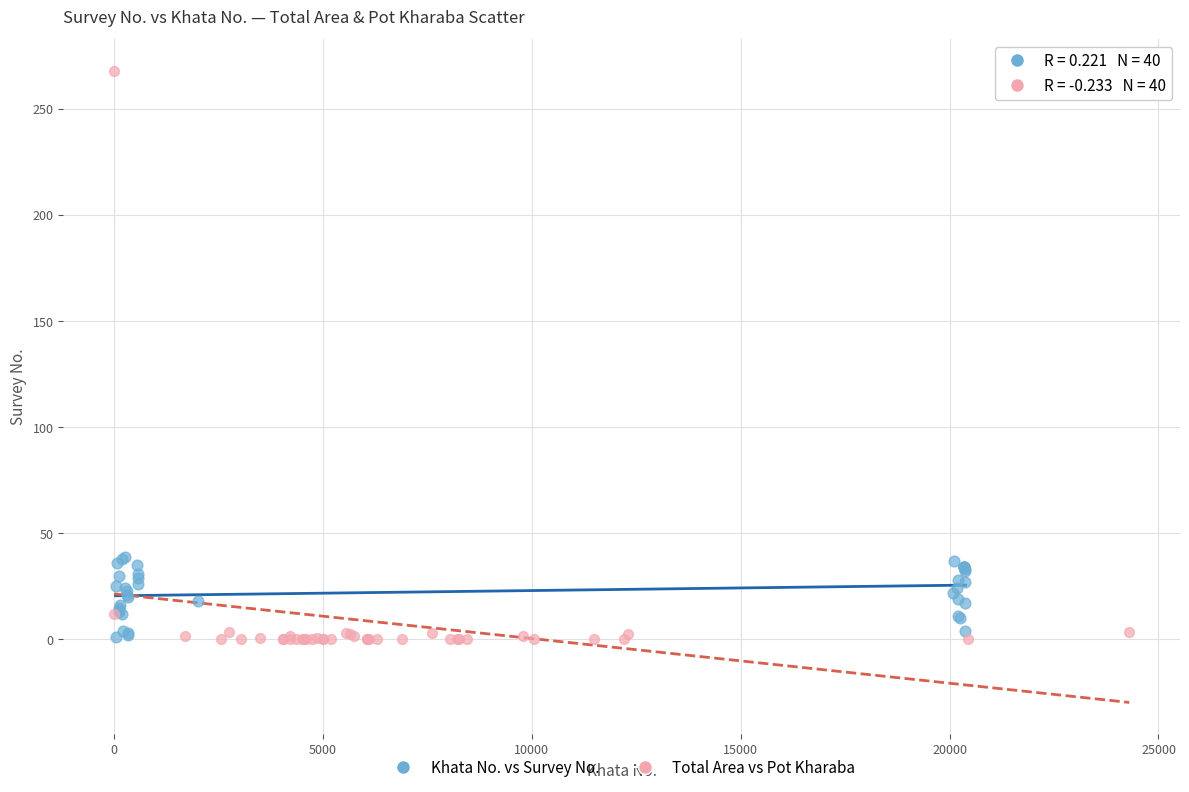

What are all the series names shown in the legend?

Khata No. vs Survey No., Total Area vs Pot Kharaba